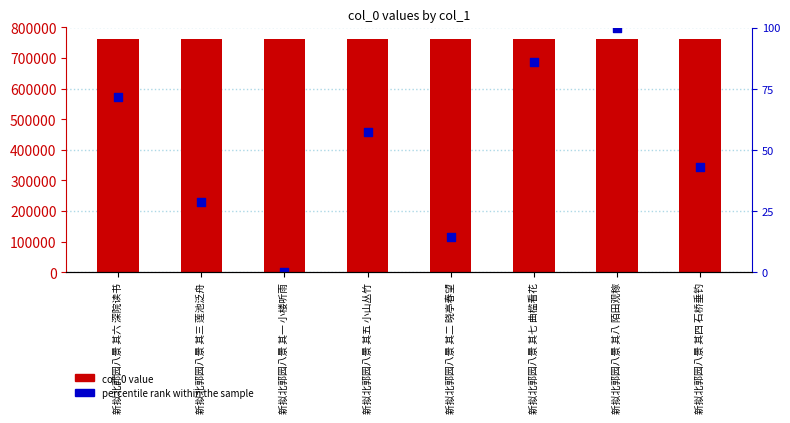

What are all the series names shown in the legend?

col_0 value, percentile rank within the sample